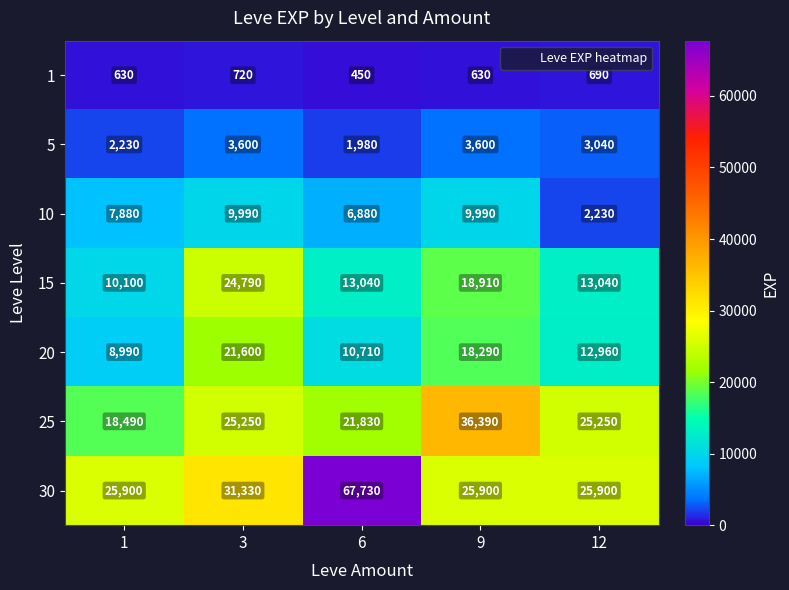

Is the value of 20 at 6 greater than the value of 5 at 12?

Yes